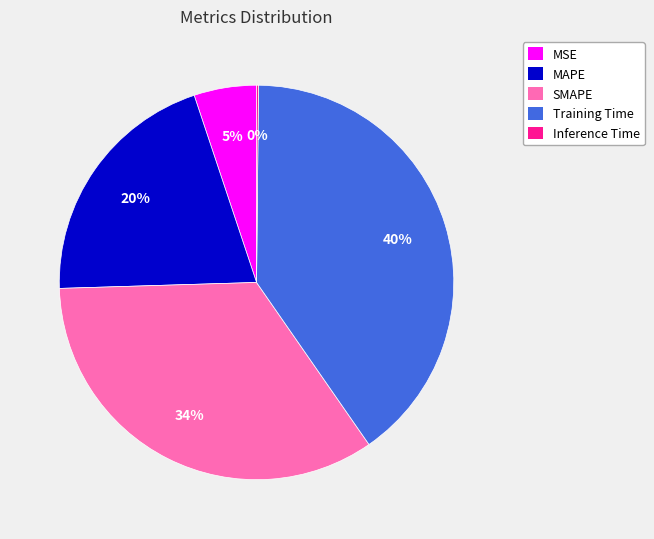

Which has a higher value, MSE or Training Time?

Training Time